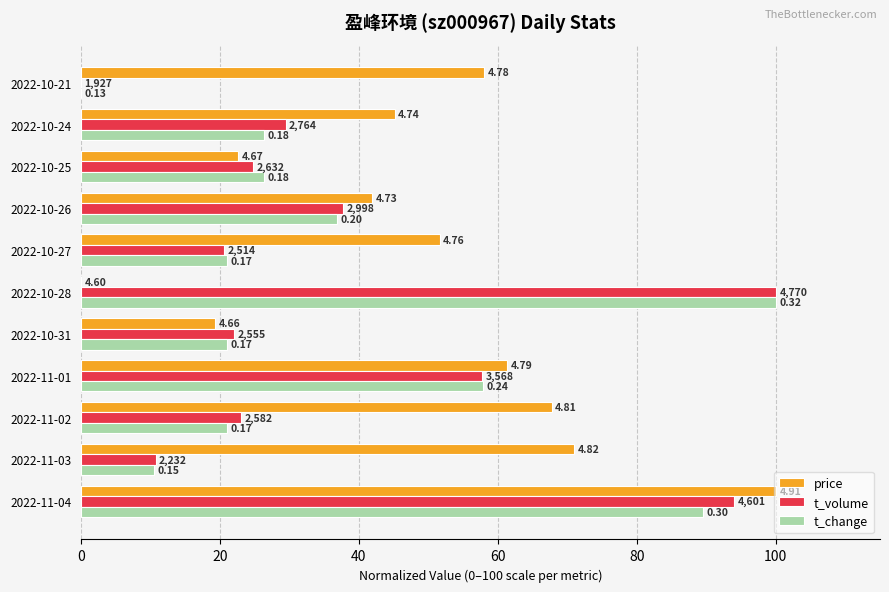

What are all the series names shown in the legend?

price, t_volume, t_change